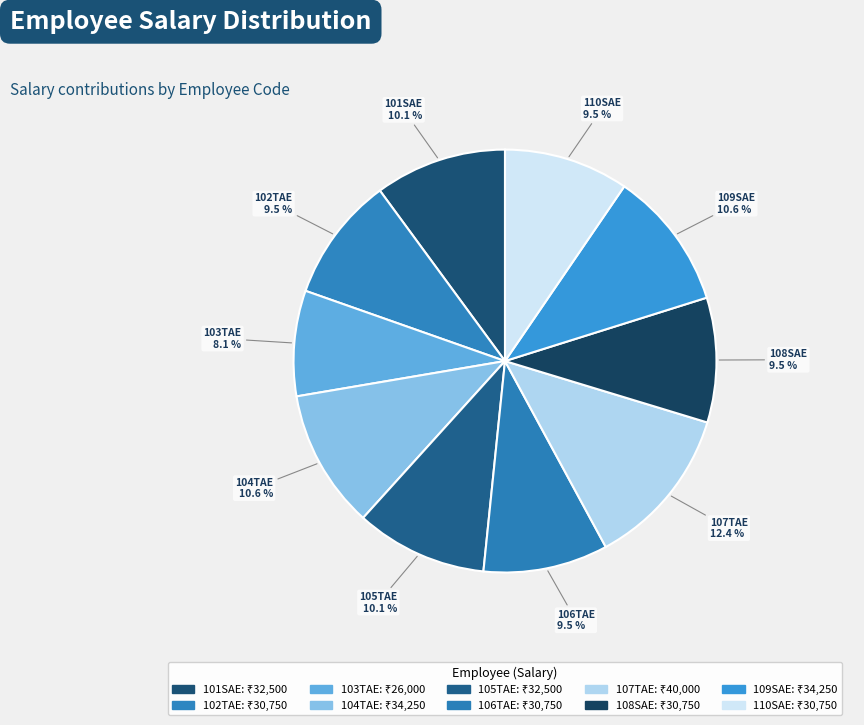

How many segments does this pie chart have?

10